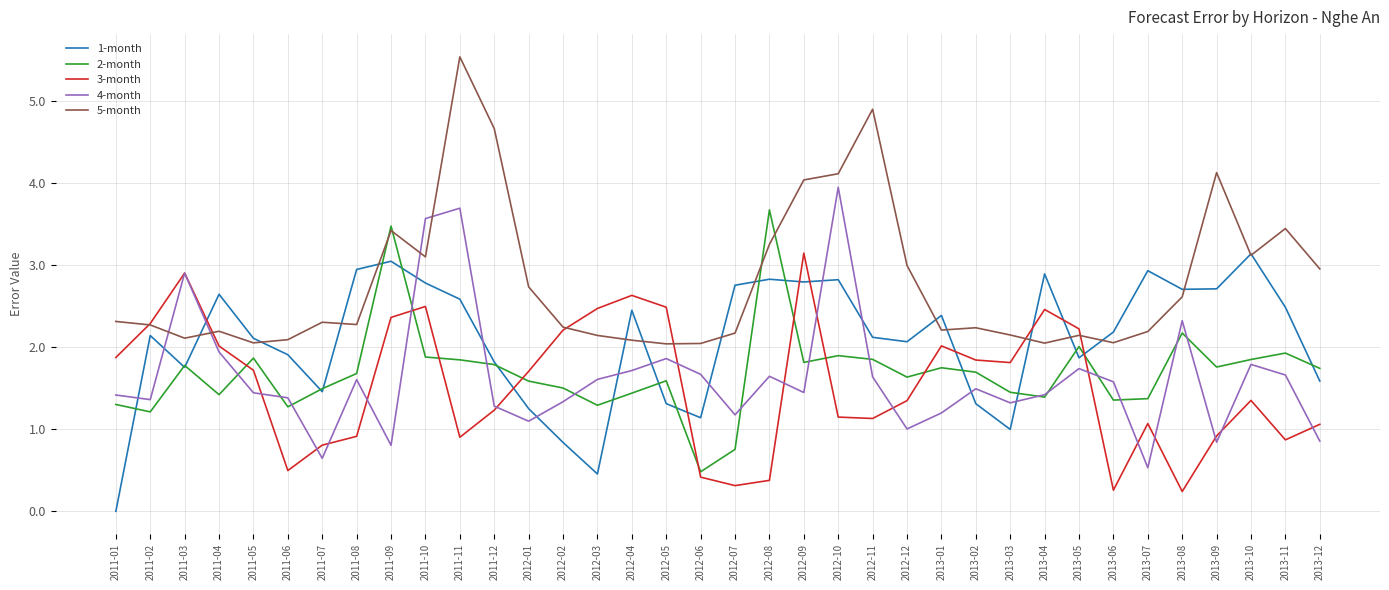

True or false: 5-month and 4-month cross at least once.

True